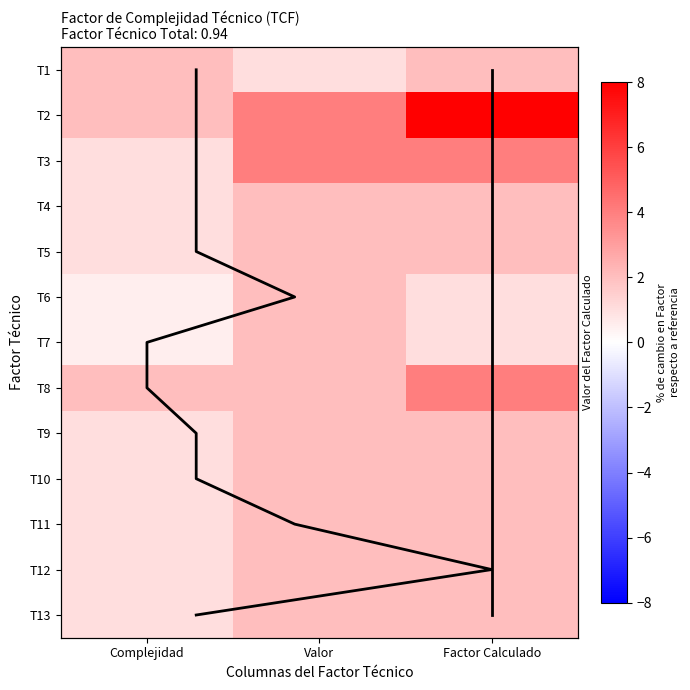

List the labels in order of T8 value, largest first.

Factor Calculado, Complejidad, Valor